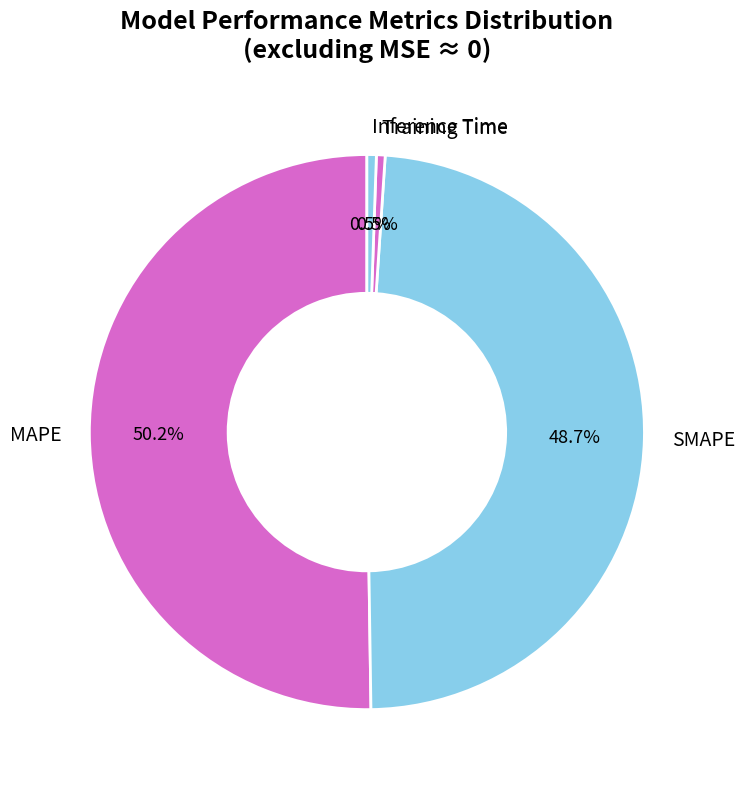

To the nearest percent, what percentage of the pie is MAPE?

50%